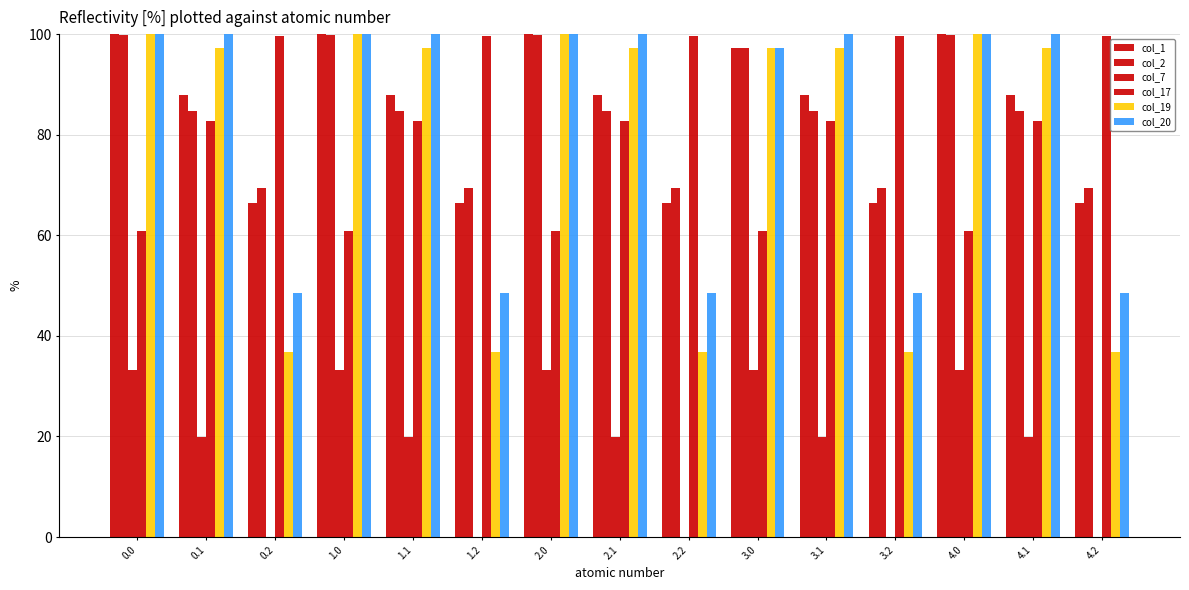

Are the bars grouped side by side (vs. stacked)?

Yes